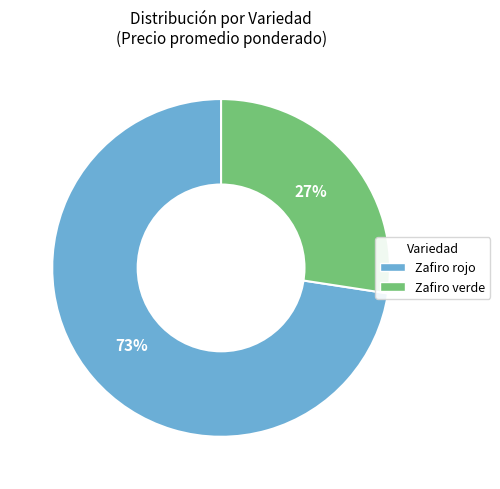

Is the sum of Zafiro verde and Zafiro rojo greater than half?

Yes